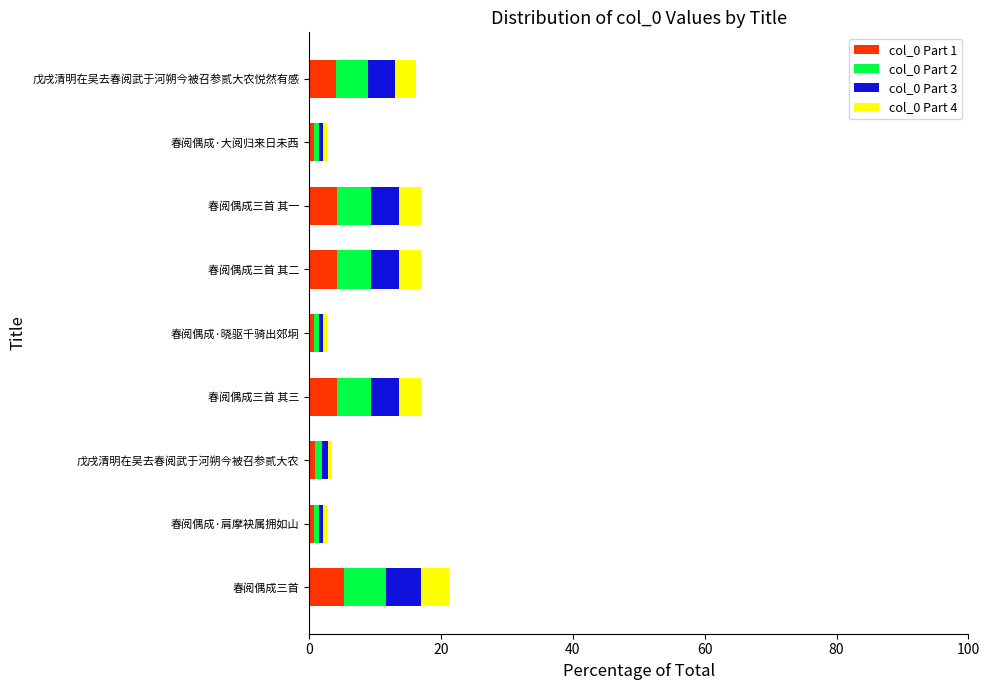

The col_0 Part 1 series shows 5.3 at 春阅偶成三首. True or false?

True